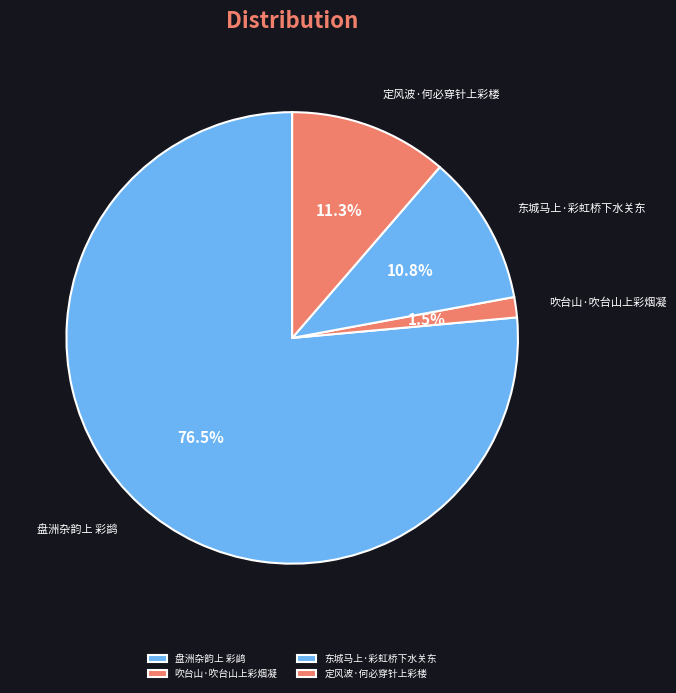

To the nearest percent, what is the difference between the largest and smallest slice percentages?

75%